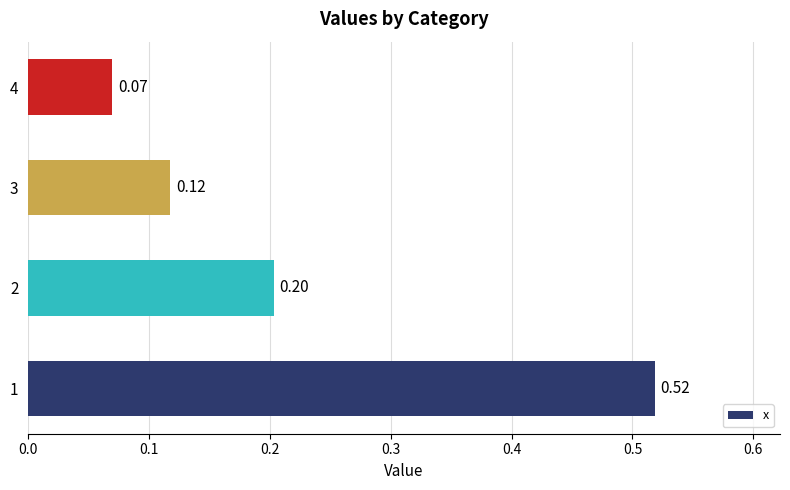

What is the sum of all values?

0.9